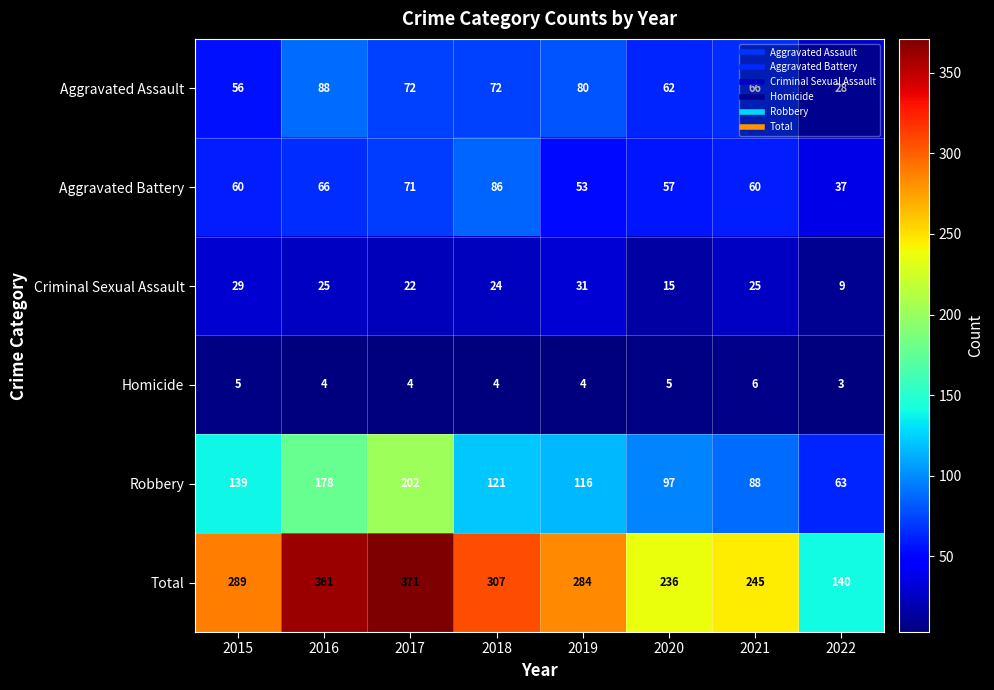

What is the greatest value displayed?

371